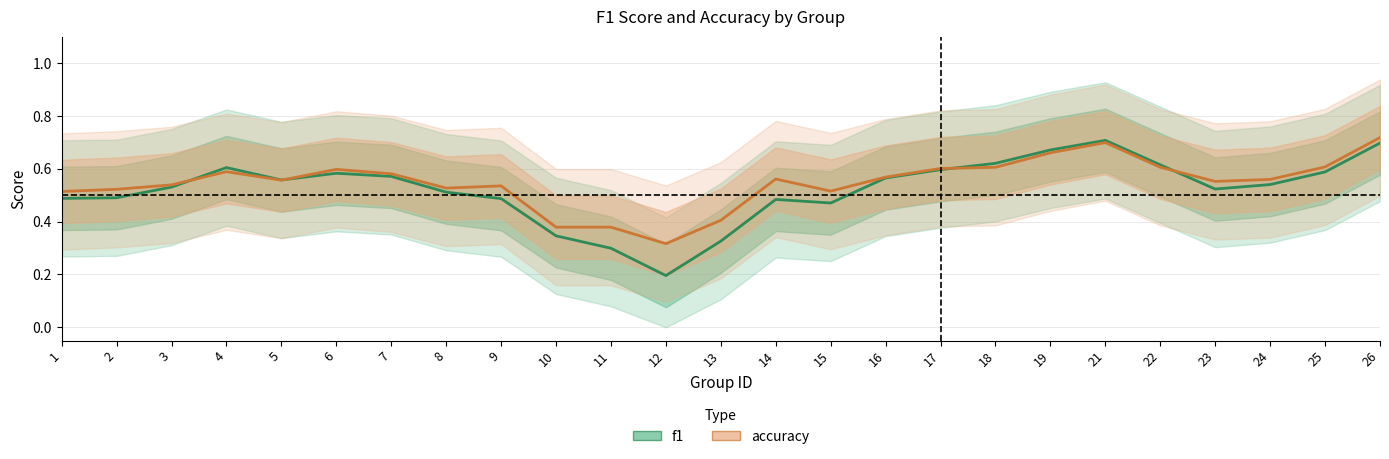

True or false: f1 and accuracy cross at least once.

True